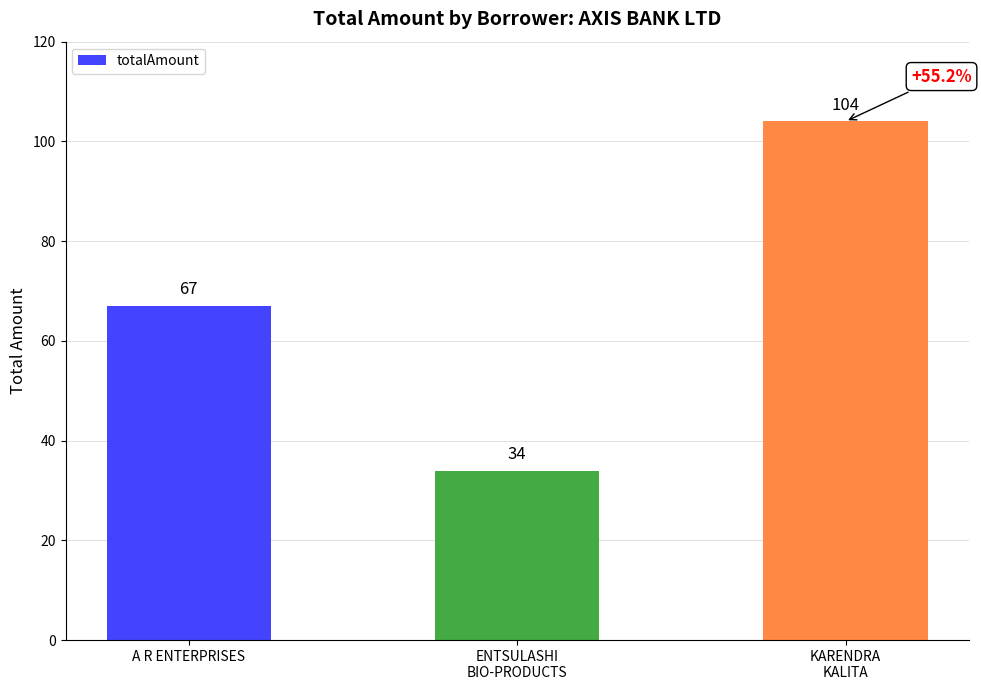

What is the ratio of the value at A R ENTERPRISES to the value at ENTSULASHI
BIO-PRODUCTS?

2.0